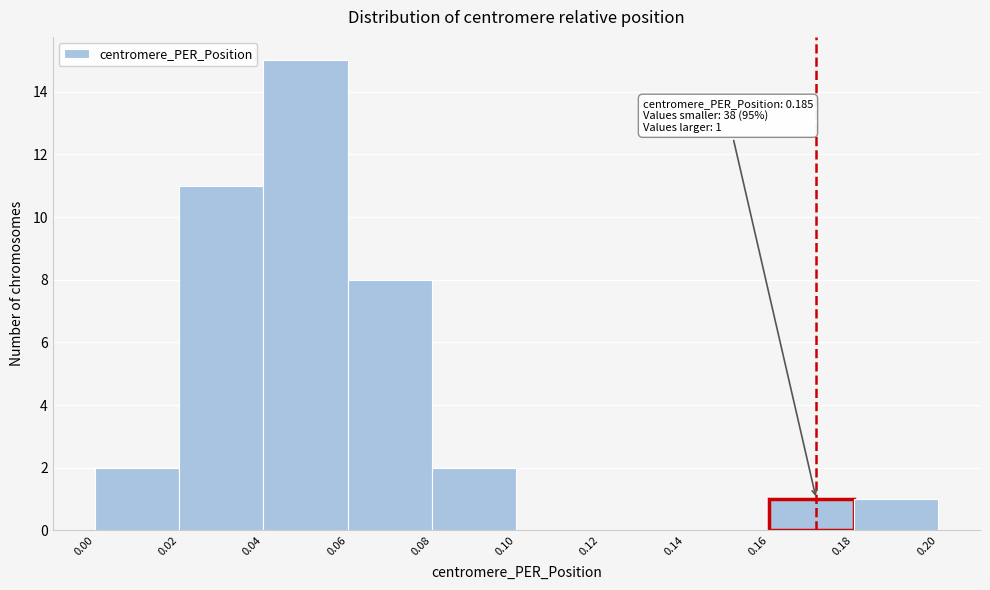

Which range on the x-axis has the tallest bar?

0.04 to 0.06